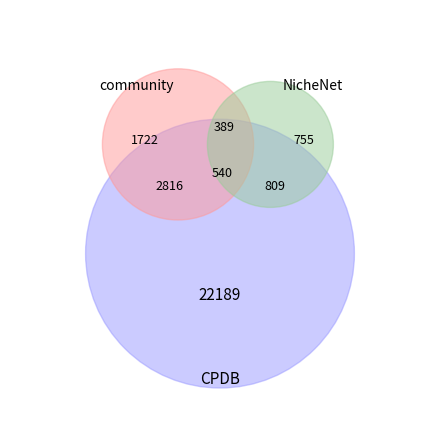

What percentage is NOT represented by 13.0?

89.1%